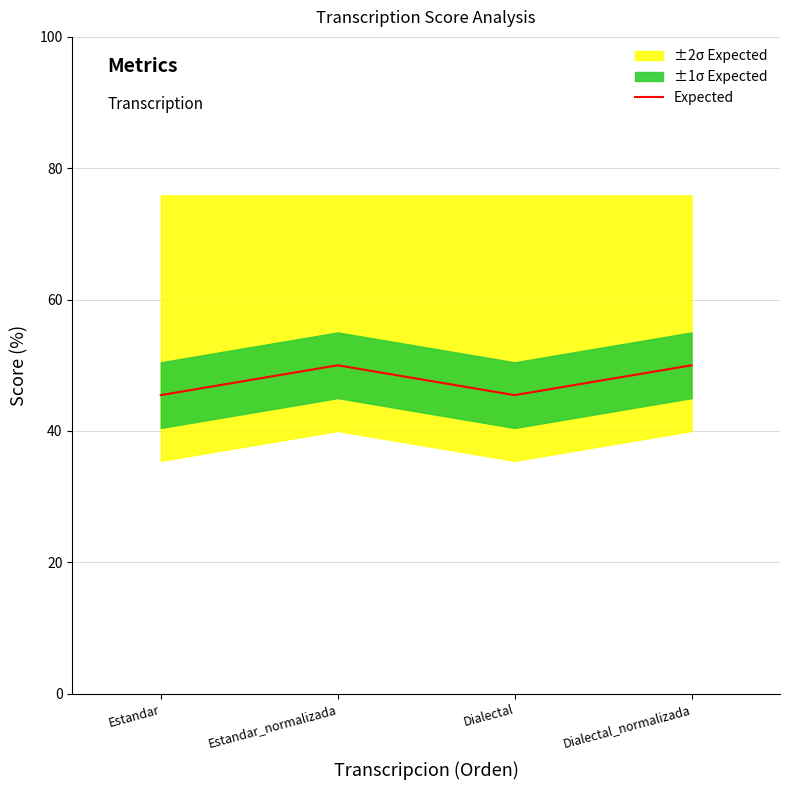

List the labels in order of value, largest first.

Estandar_normalizada, Dialectal_normalizada, Estandar, Dialectal